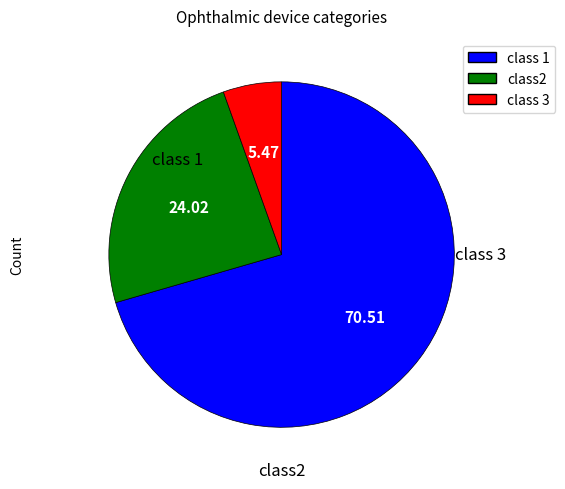

Is there a majority slice in this chart?

Yes